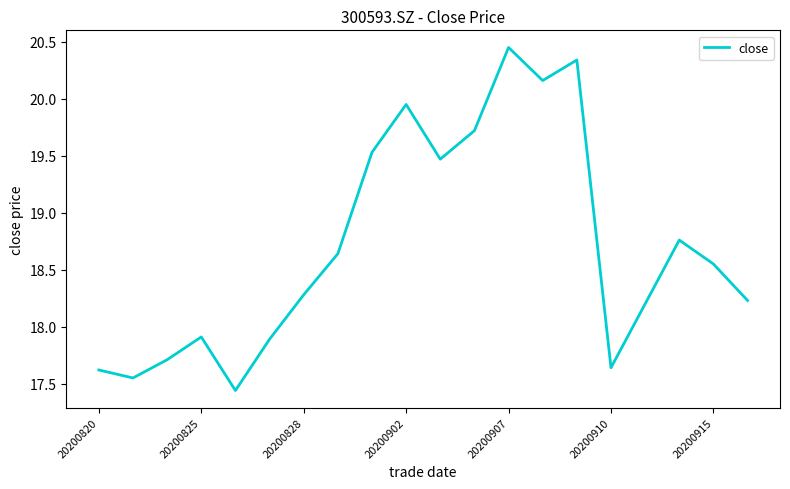

How many lines are shown in the chart?

1